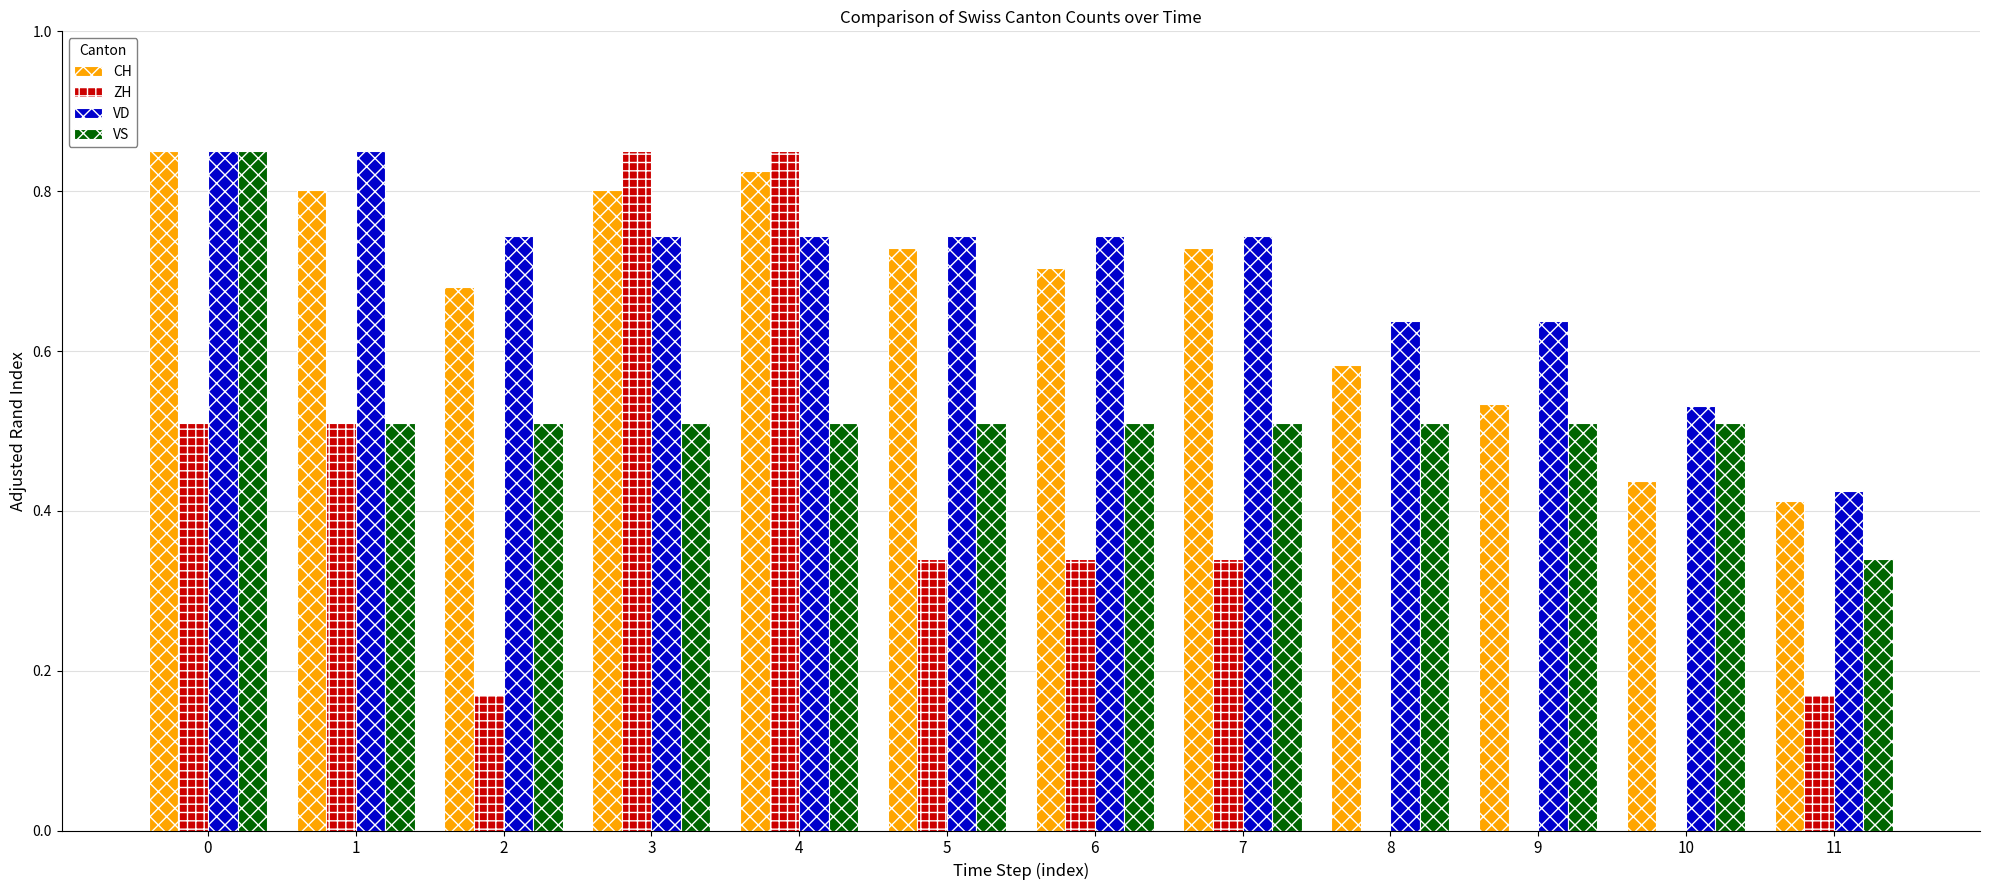

Which series has the largest range (max minus min)?

ZH